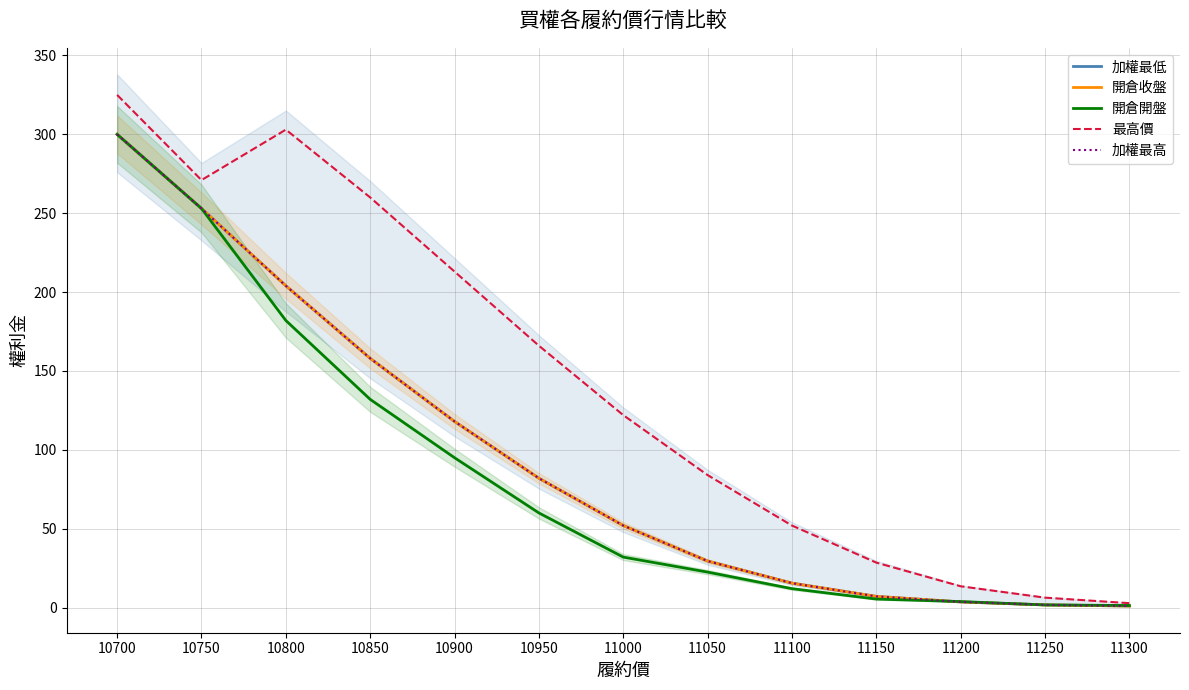

What is the sum of the 最高價 values at 10800 and 11050?

387.0